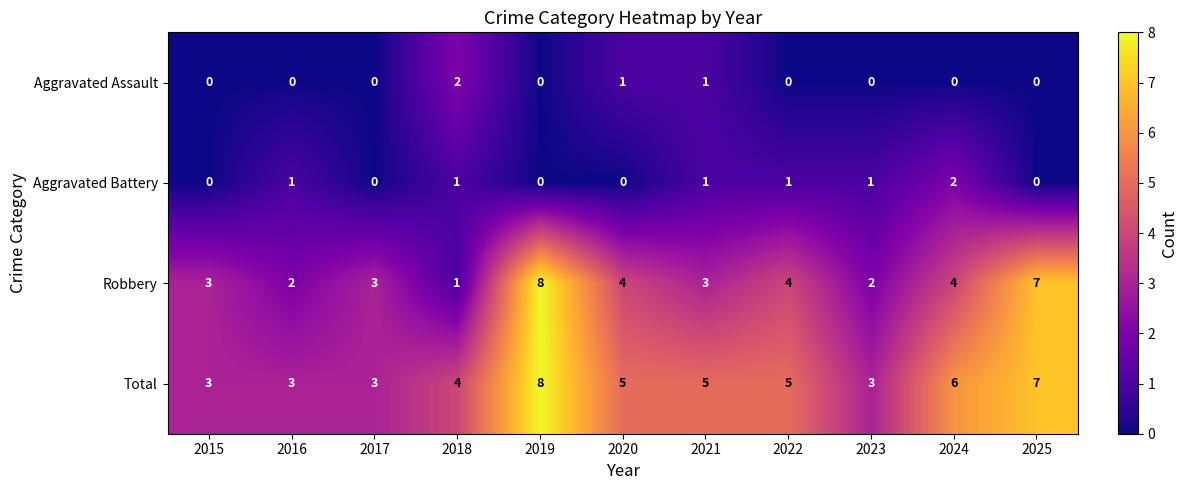

Read the Robbery value at 2024.

4